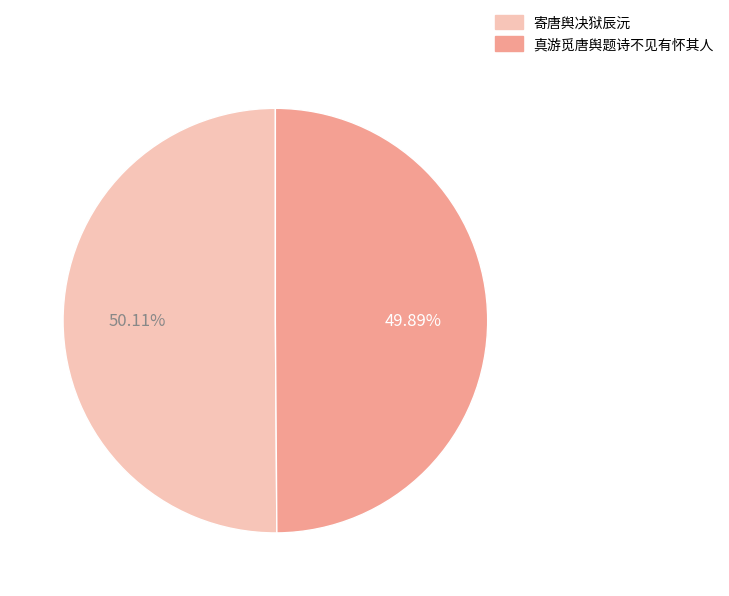

True or false: 寄唐舆决狱辰沅 accounts for 50% of the total.

True